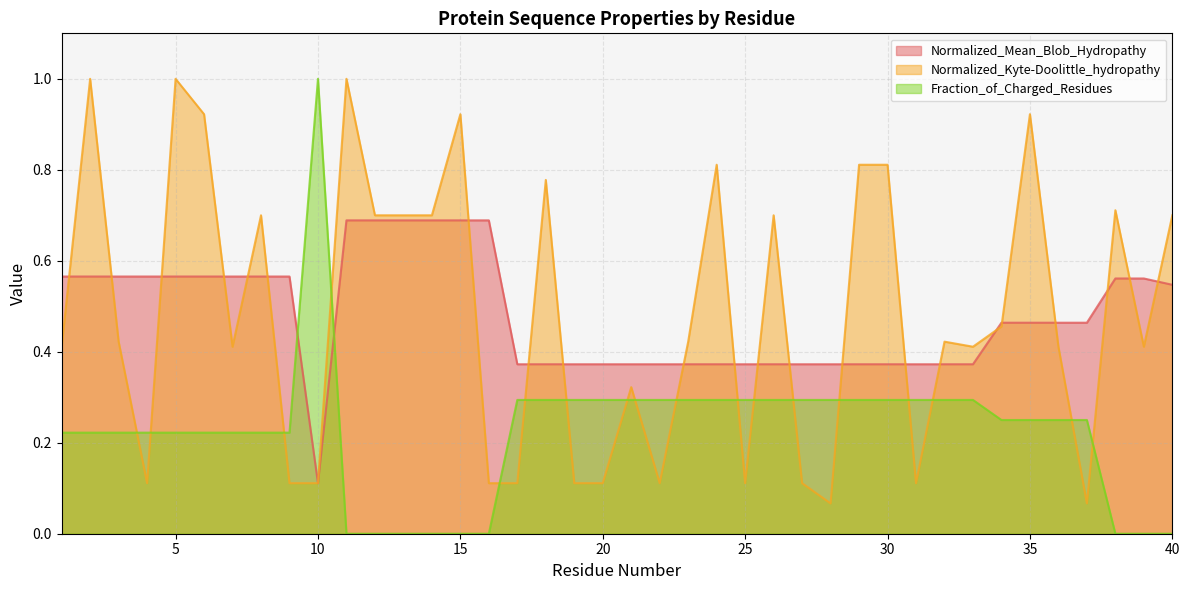

How many categories are shown in the chart?

40